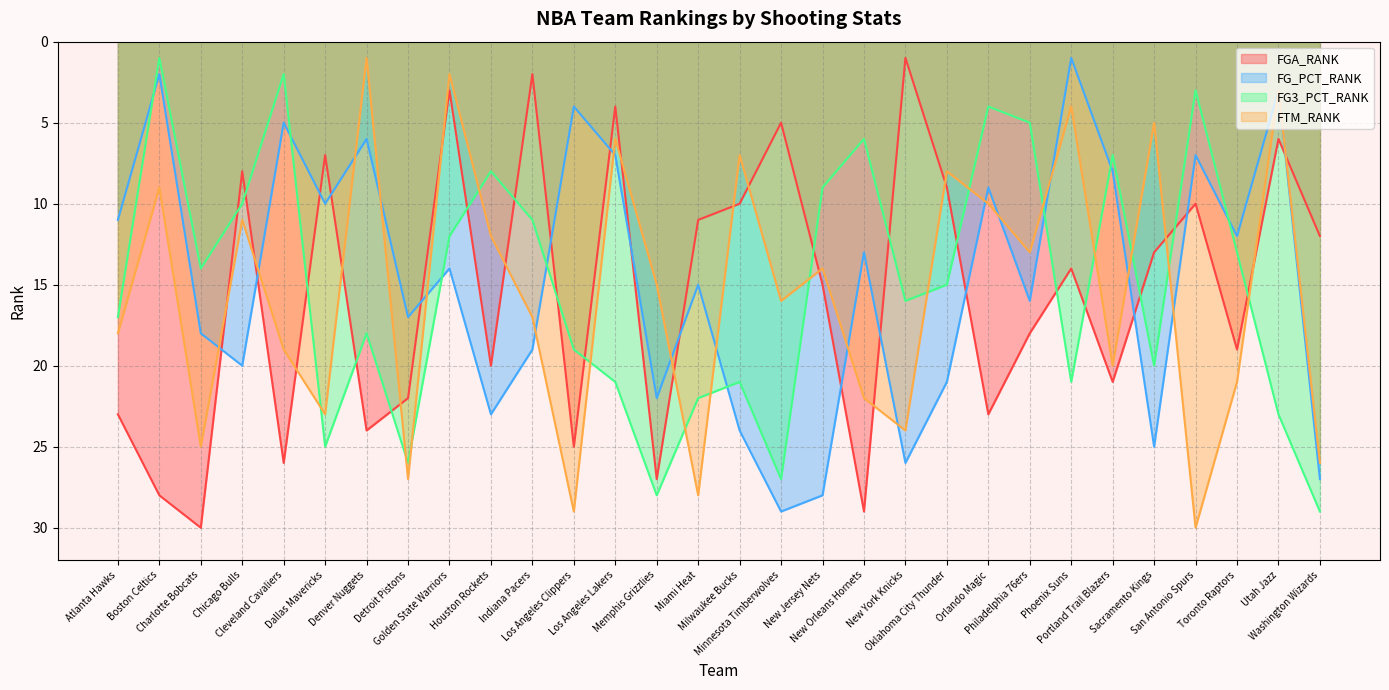

What is the label of the 26th point from the left?

Sacramento Kings